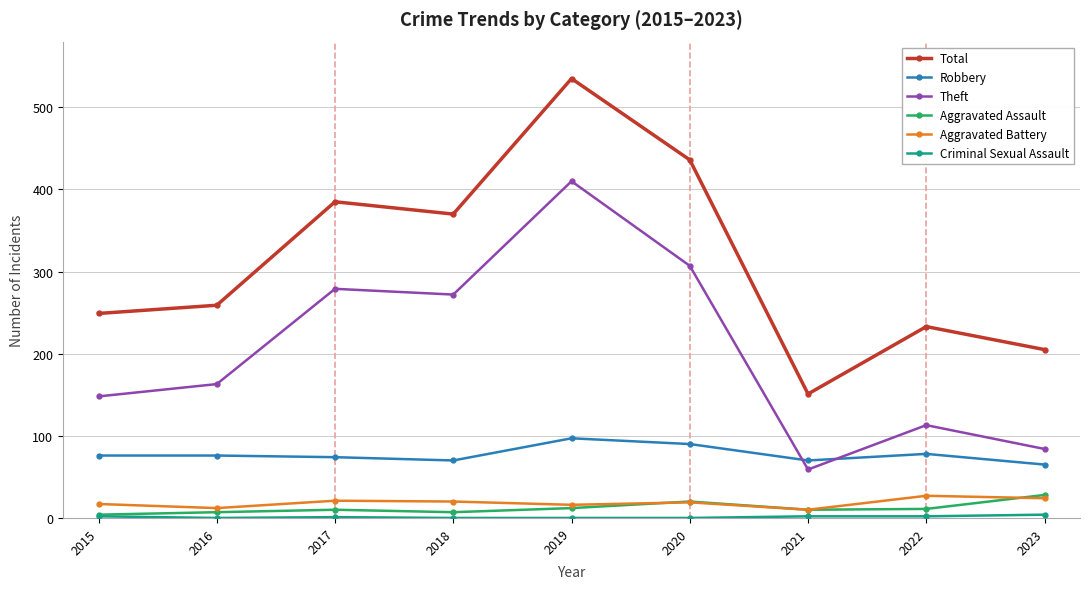

What is the value of the Aggravated Battery point at the 7th from the left?

10